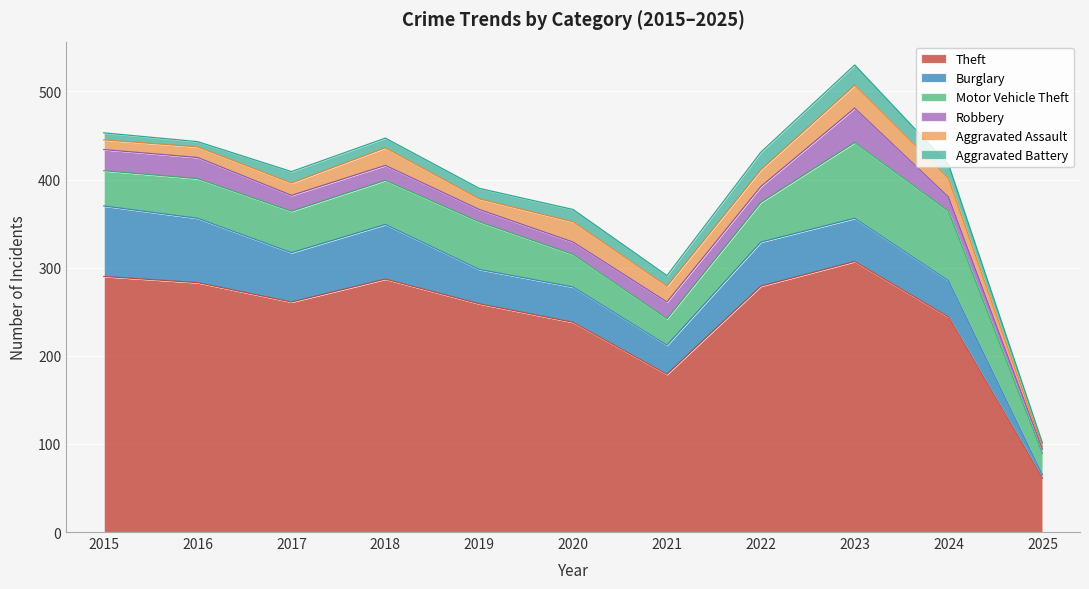

Reading left to right, extract all data points from this chart.

Theft: 2015=290	2016=283	2017=261	2018=287	2019=259	2020=238	2021=179	2022=279	2023=307	2024=244	2025=61
Burglary: 2015=80	2016=73	2017=56	2018=62	2019=39	2020=40	2021=33	2022=50	2023=49	2024=41	2025=4
Motor Vehicle Theft: 2015=40	2016=45	2017=47	2018=50	2019=54	2020=37	2021=30	2022=45	2023=86	2024=79	2025=24
Robbery: 2015=24	2016=24	2017=18	2018=17	2019=14	2020=14	2021=19	2022=18	2023=39	2024=16	2025=5
Aggravated Assault: 2015=11	2016=12	2017=14	2018=20	2019=12	2020=23	2021=18	2022=19	2023=26	2024=21	2025=3
Aggravated Battery: 2015=8	2016=6	2017=13	2018=11	2019=12	2020=14	2021=12	2022=20	2023=23	2024=16	2025=4